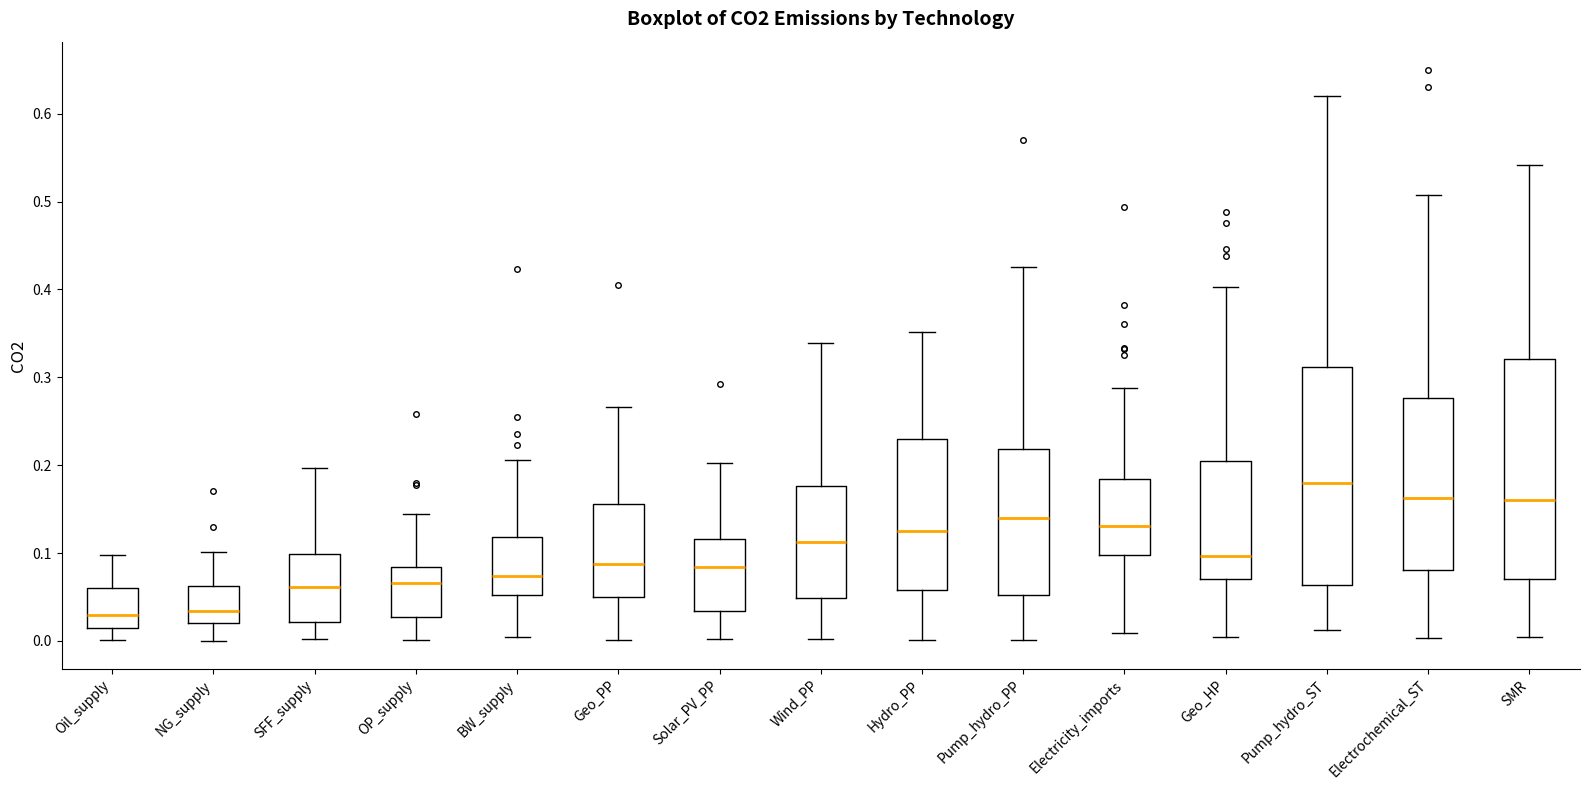

Which box has the highest median line?

Pump_hydro_ST